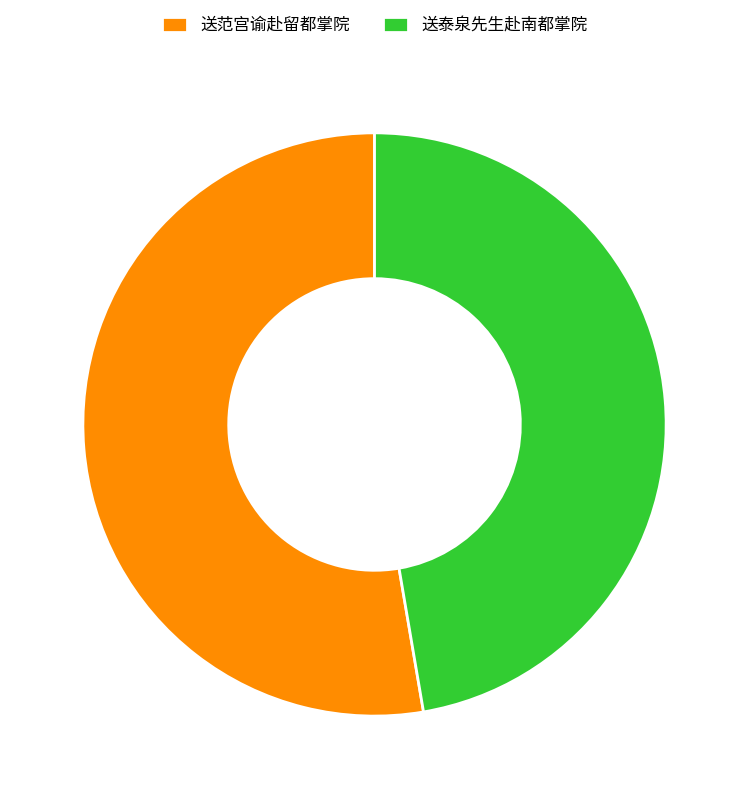

Which category has the biggest portion of the pie?

送范宫谕赴留都掌院